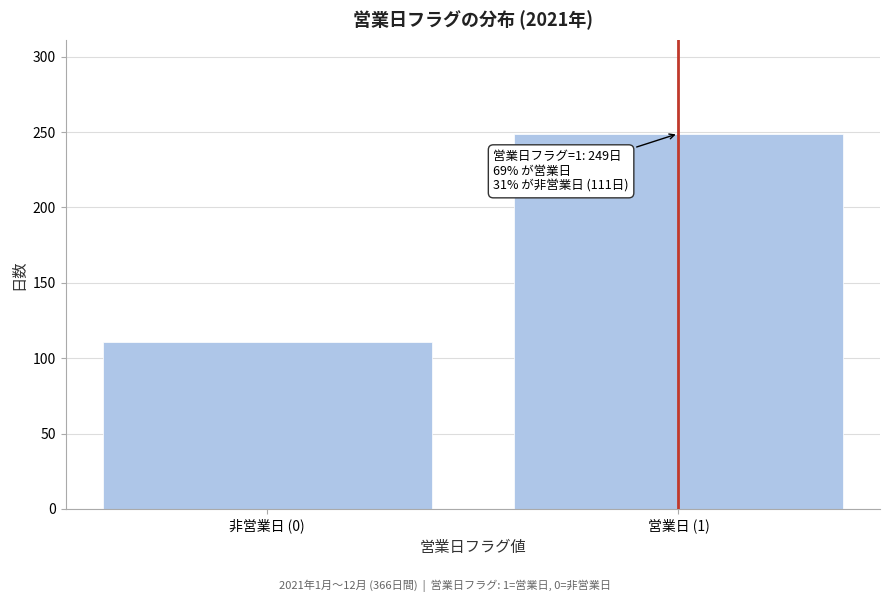

Reading right to left, transcribe all the data shown in this chart.

営業日 (1)=249	非営業日 (0)=111